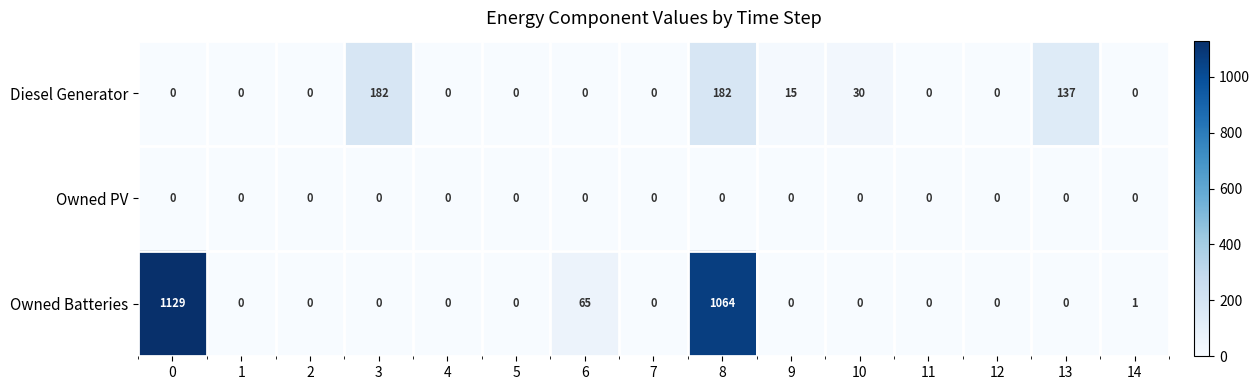

List the series in order of their overall mean, lowest first.

Owned PV, Diesel Generator, Owned Batteries